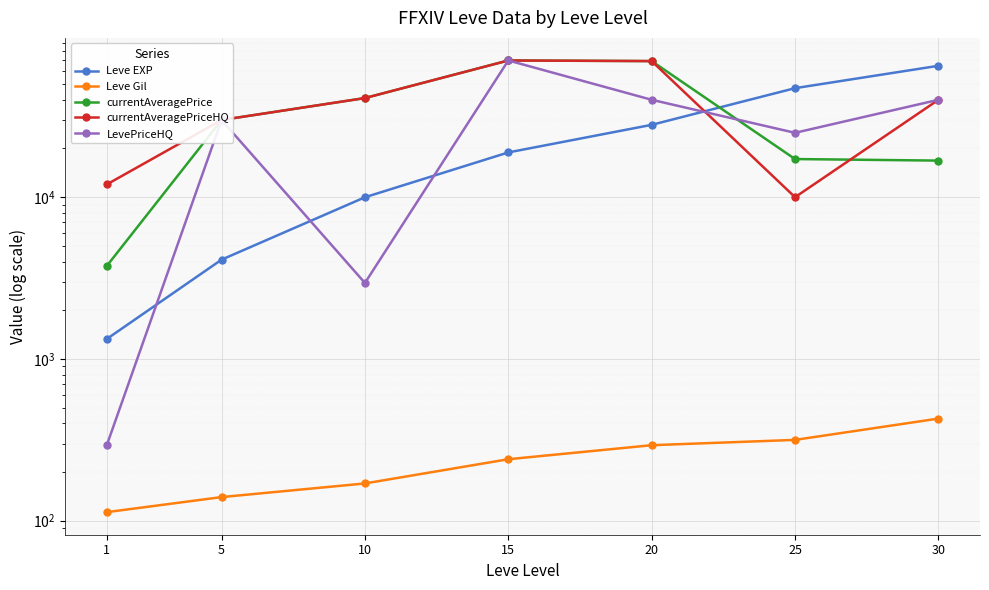

Reading left to right, list all the values displayed in this chart.

Leve EXP: 1330	4110	9990	18910	28010	47200	64910
Leve Gil: 113	140	170	240	293	316	428
currentAveragePrice: 3763	30000	41000	70010	69400	17210	16833
currentAveragePriceHQ: 12000	30000	41000	70010	69400	10000	40000
LevePriceHQ: 294	30000	2950	70010	40000	25000	40000